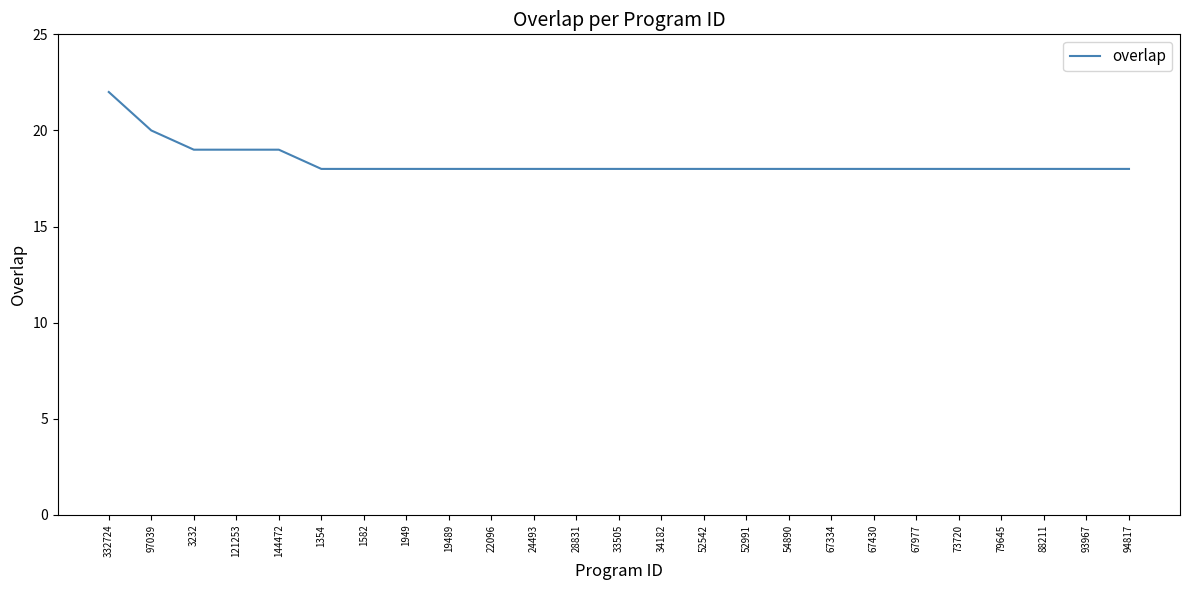

Where is the data nearest to the value 20?

97039